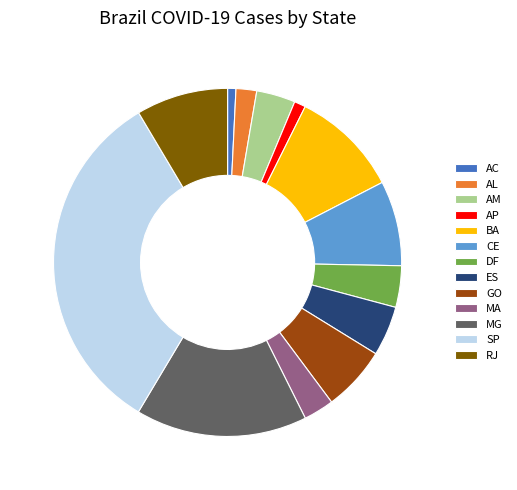

Does RJ account for over 50% of the chart?

No